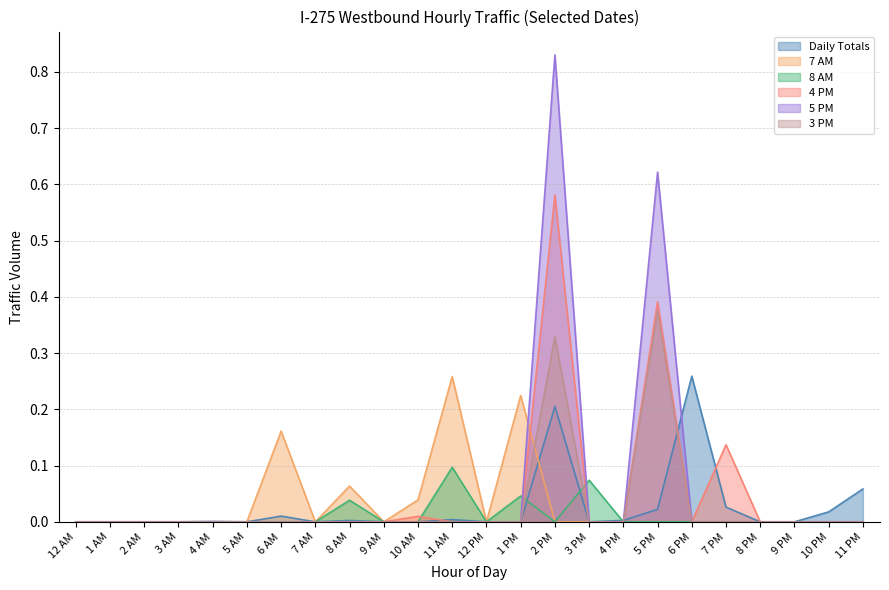

What is the average value of the 5 PM series?

0.1